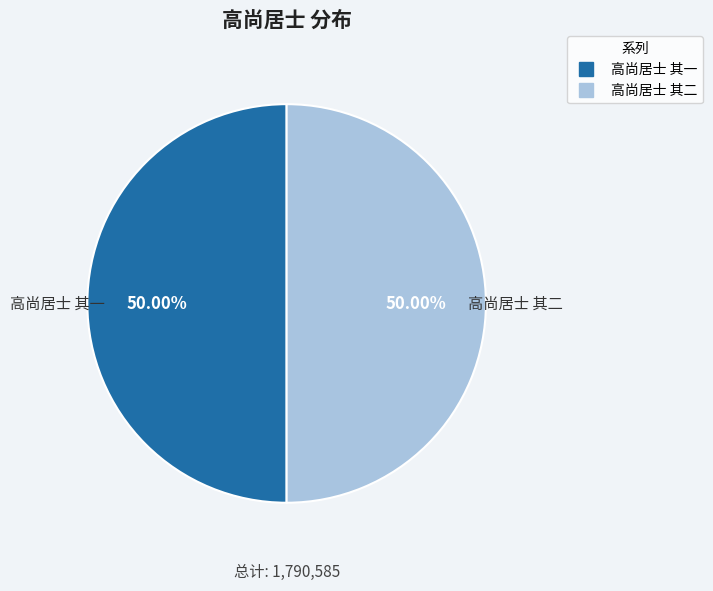

What is the ratio of the value at 高尚居士 其二 to the value at 高尚居士 其一?

1.0